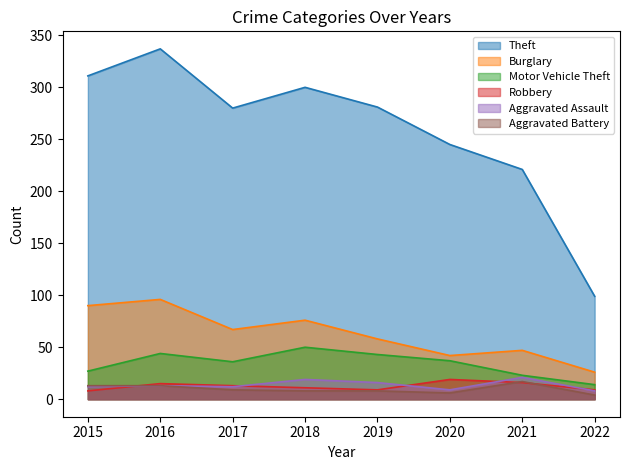

What are all the series names shown in the legend?

Theft, Burglary, Motor Vehicle Theft, Robbery, Aggravated Assault, Aggravated Battery